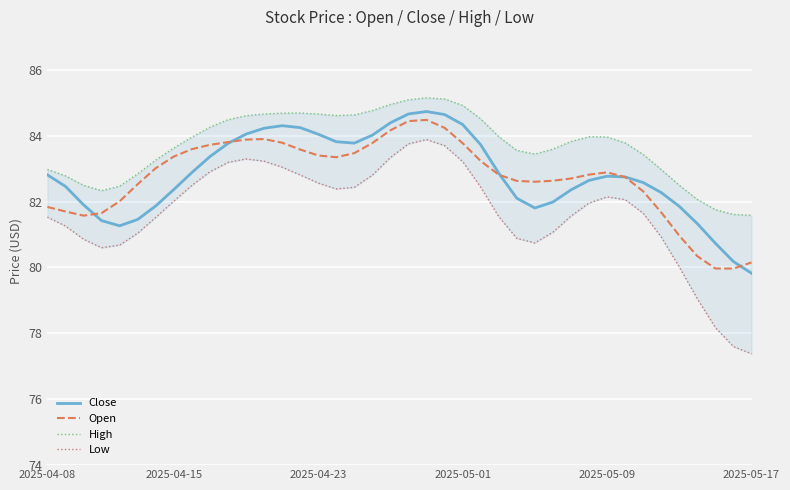

How many times do Open and Close cross each other?

5